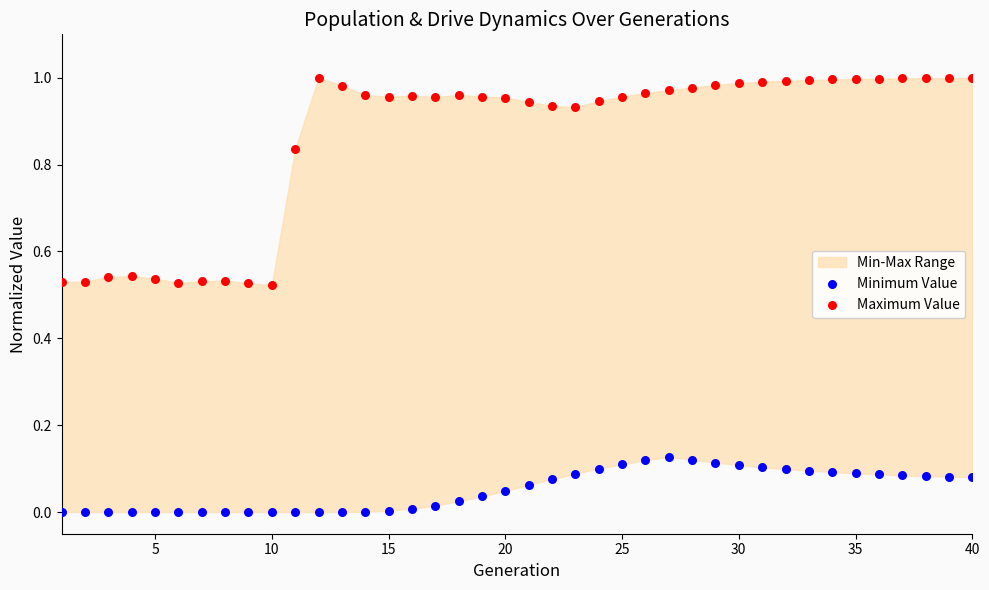

Which series has the largest Y range (max minus min)?

Maximum Value